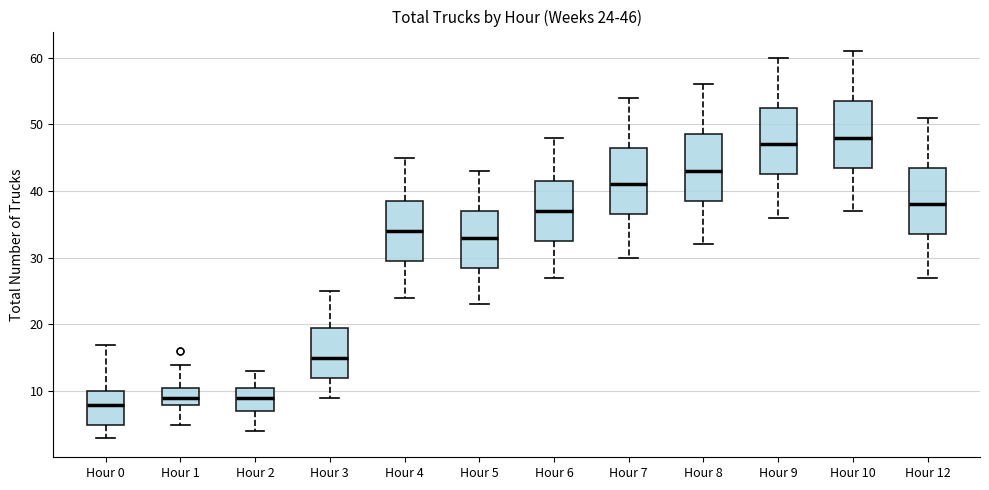

Which box's median line is the lowest?

Hour 0